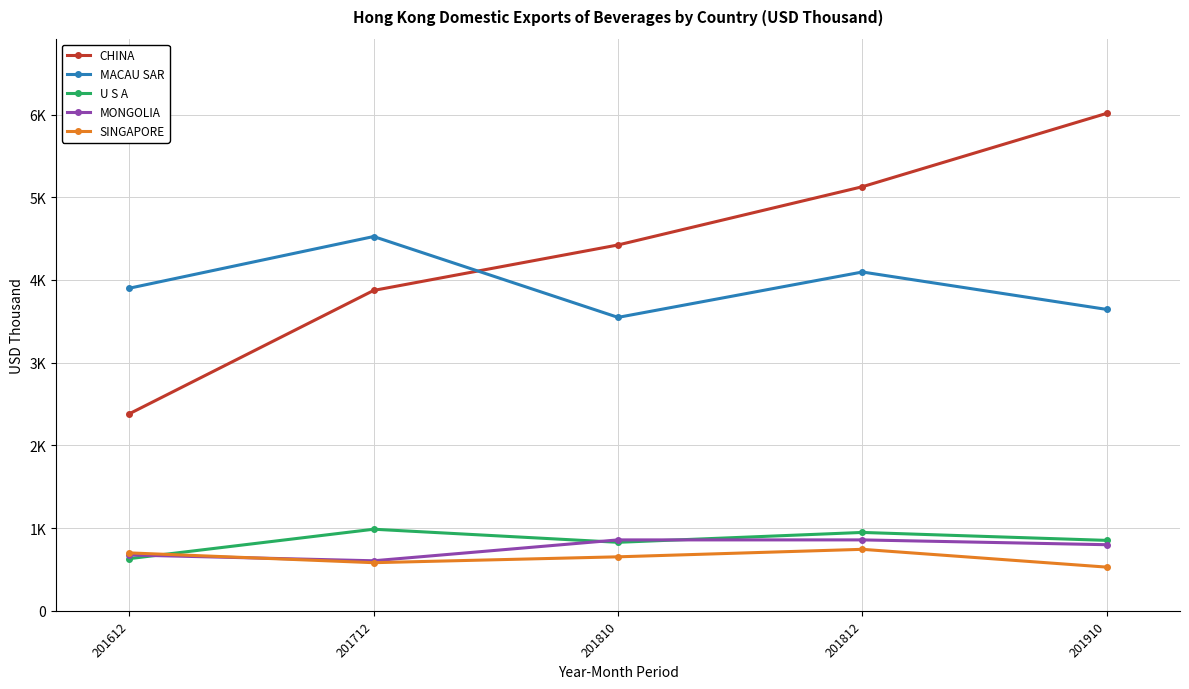

List the labels in order of SINGAPORE value, largest first.

201812, 201612, 201810, 201712, 201910